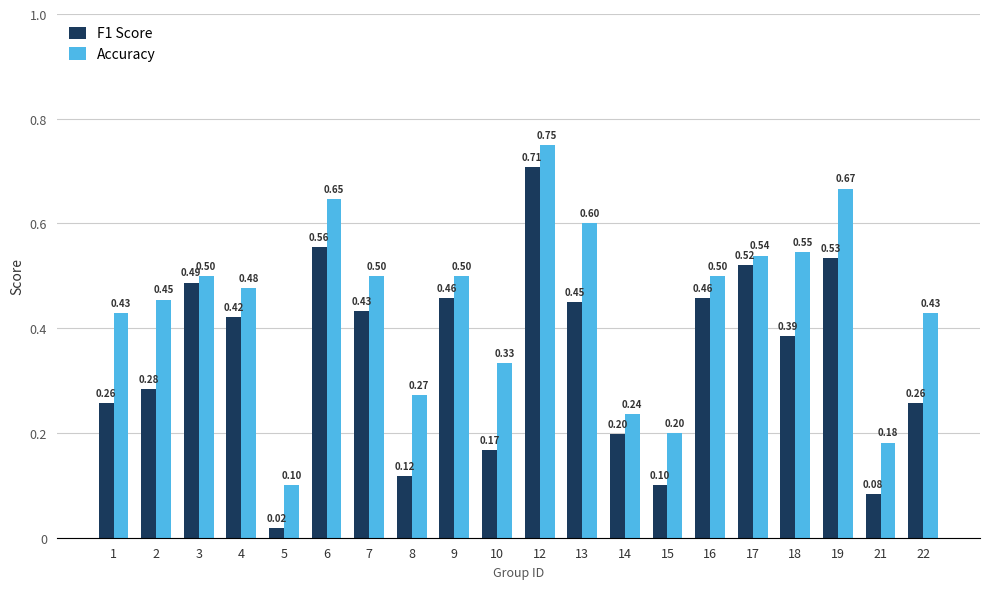

Which category has the highest value across all series?

12